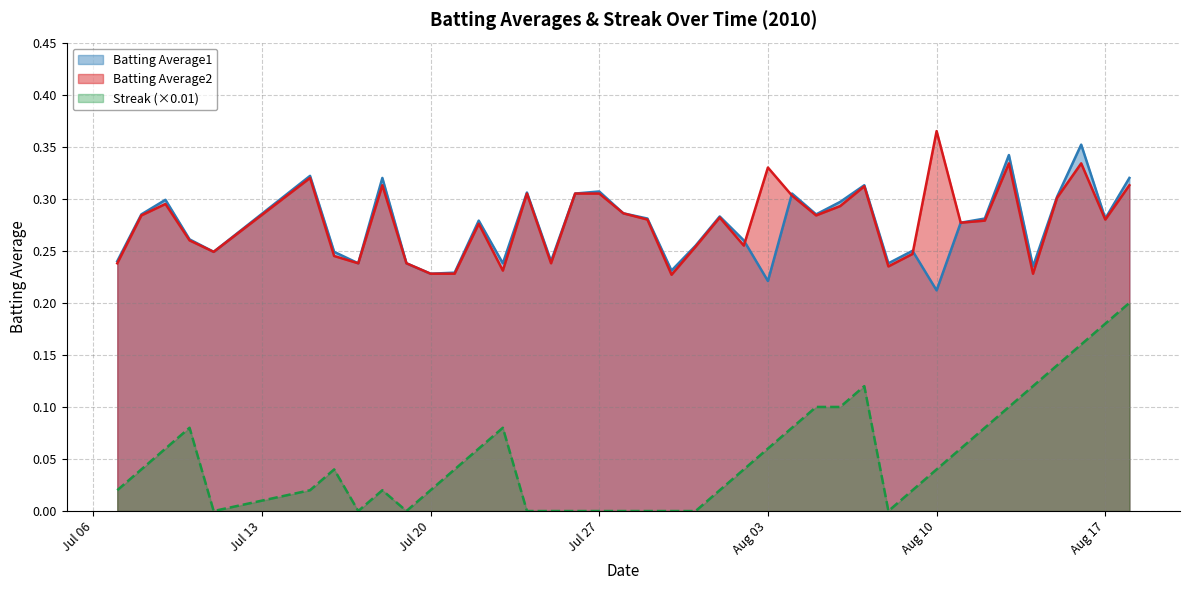

What is the sum of the Batting Average2 values at 2010-07-22 and 2010-07-25?

0.5